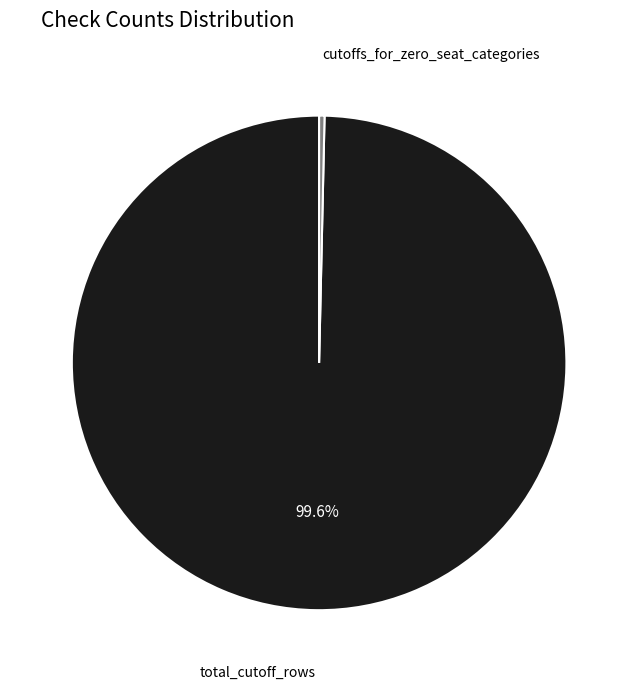

To the nearest percent, what is the difference between the largest and smallest slice percentages?

99%